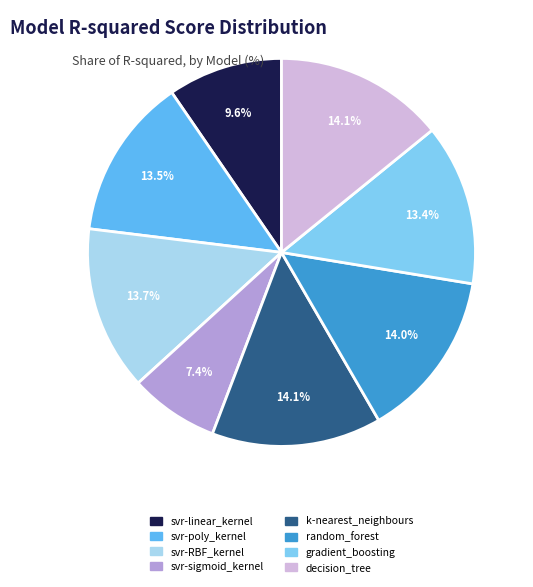

What is the ratio of the value at random_forest to the value at svr-sigmoid_kernel?

1.9